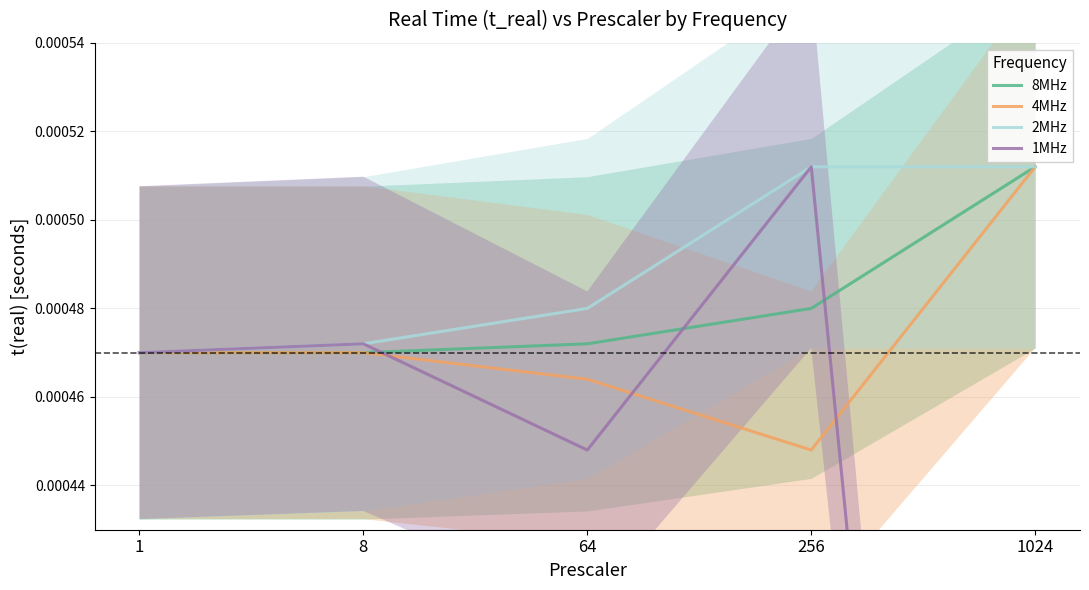

Between 256 and 8, which is larger?

256